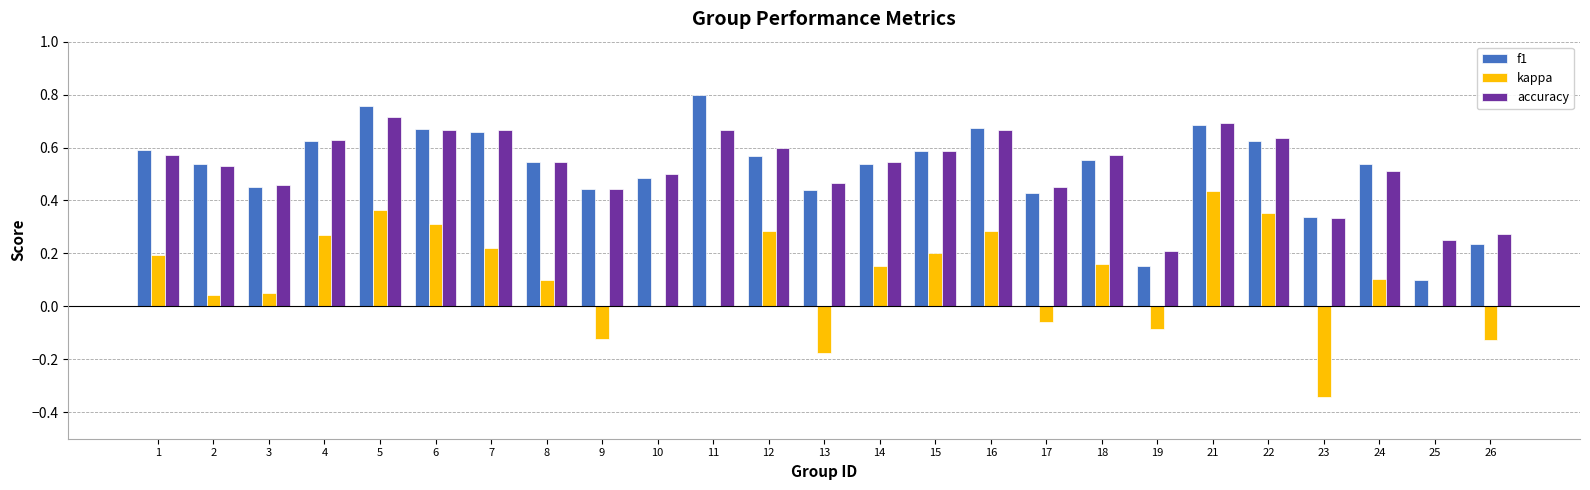

What is the sum of all f1 values?

13.0